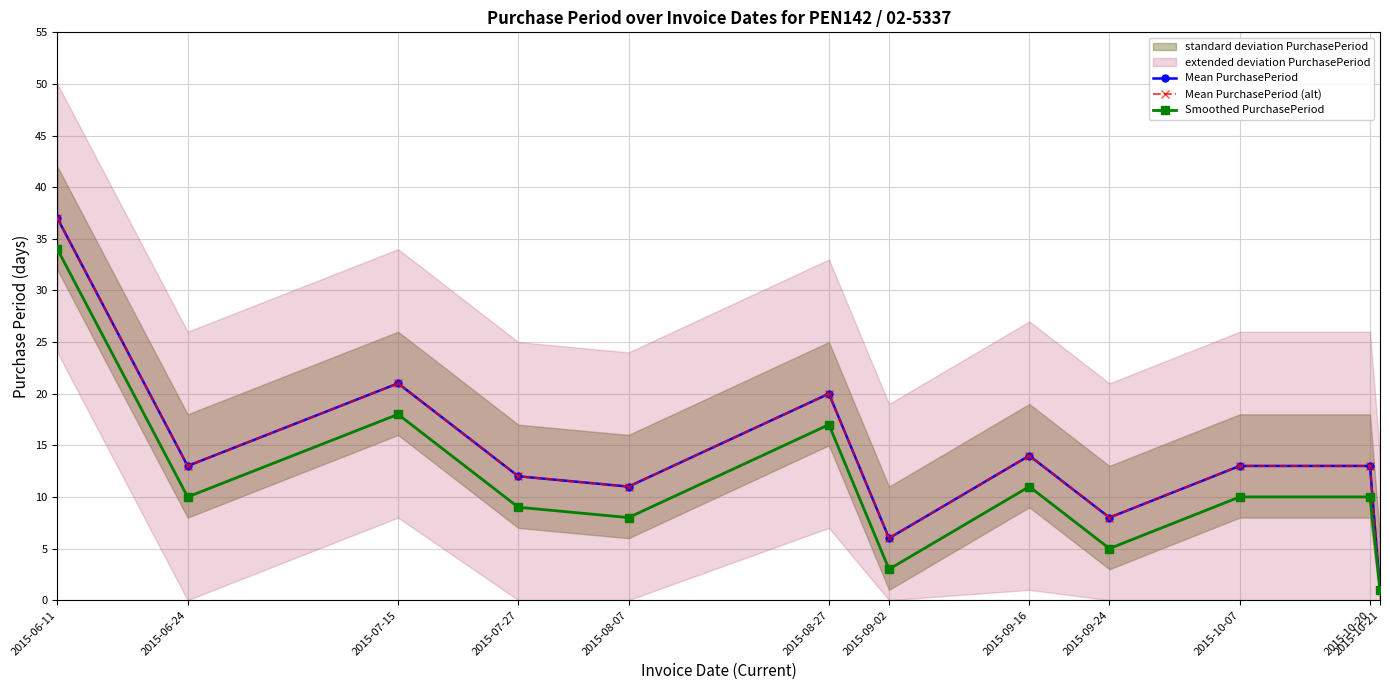

The Smoothed PurchasePeriod series shows 10 at 2015-06-24. True or false?

True